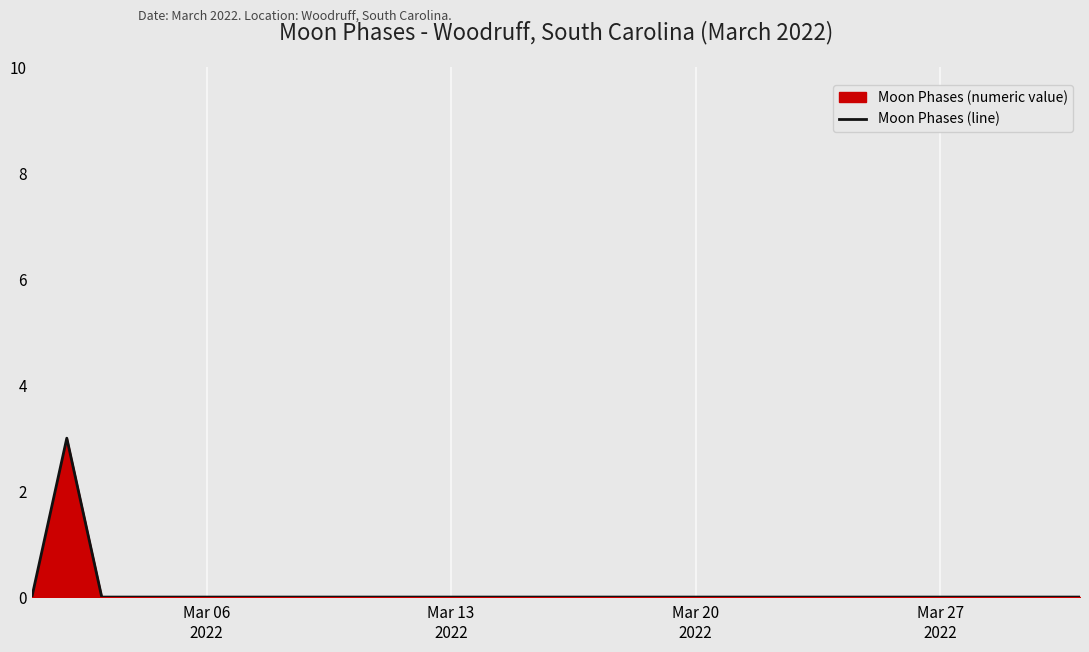

How many values are above zero?

1